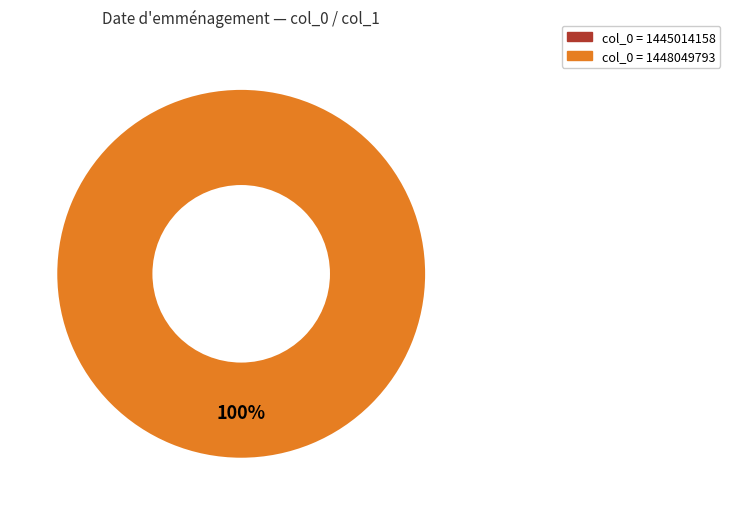

The 1445014158 slice represents 1% of the pie. True or false?

False